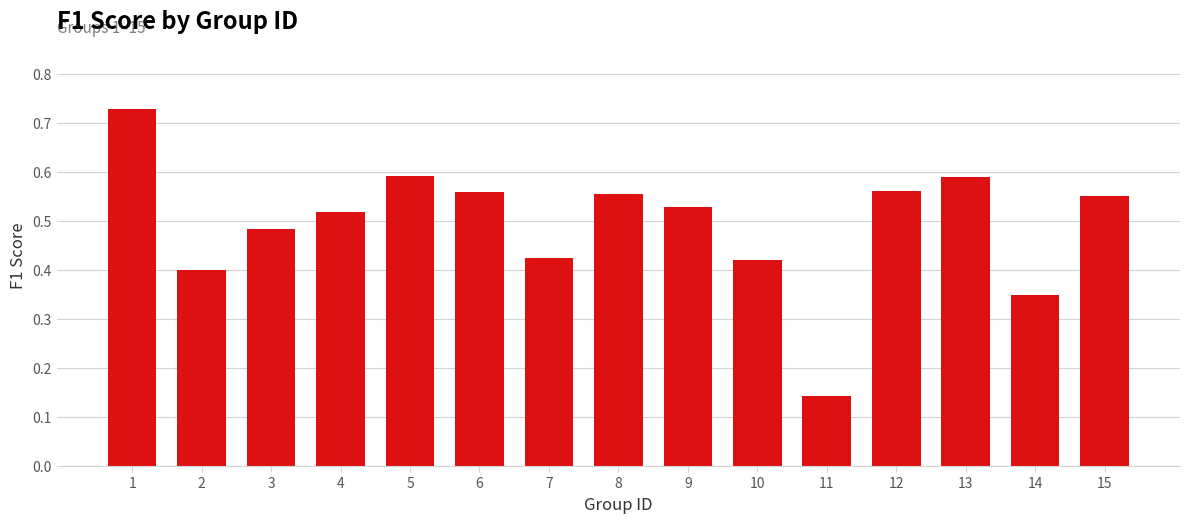

What is the sum of the values at 9 and 7?

1.0